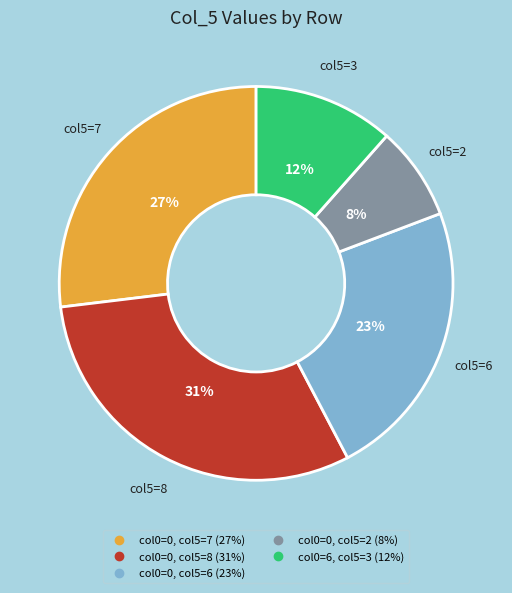

How many segments does this pie chart have?

5